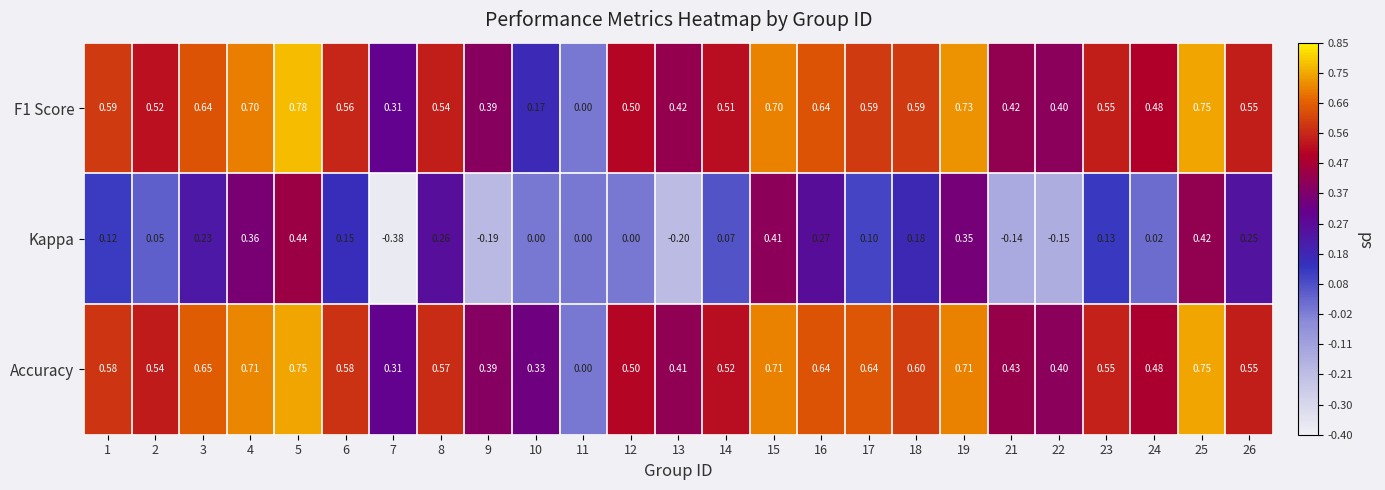

Which series has the largest range (max minus min)?

Kappa